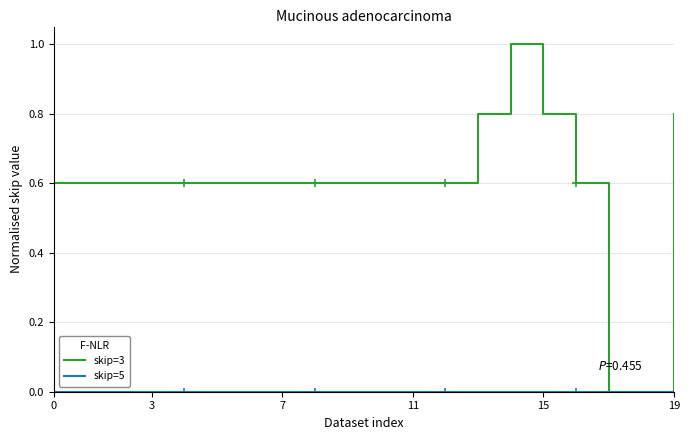

Which series has the widest spread of values?

skip=3